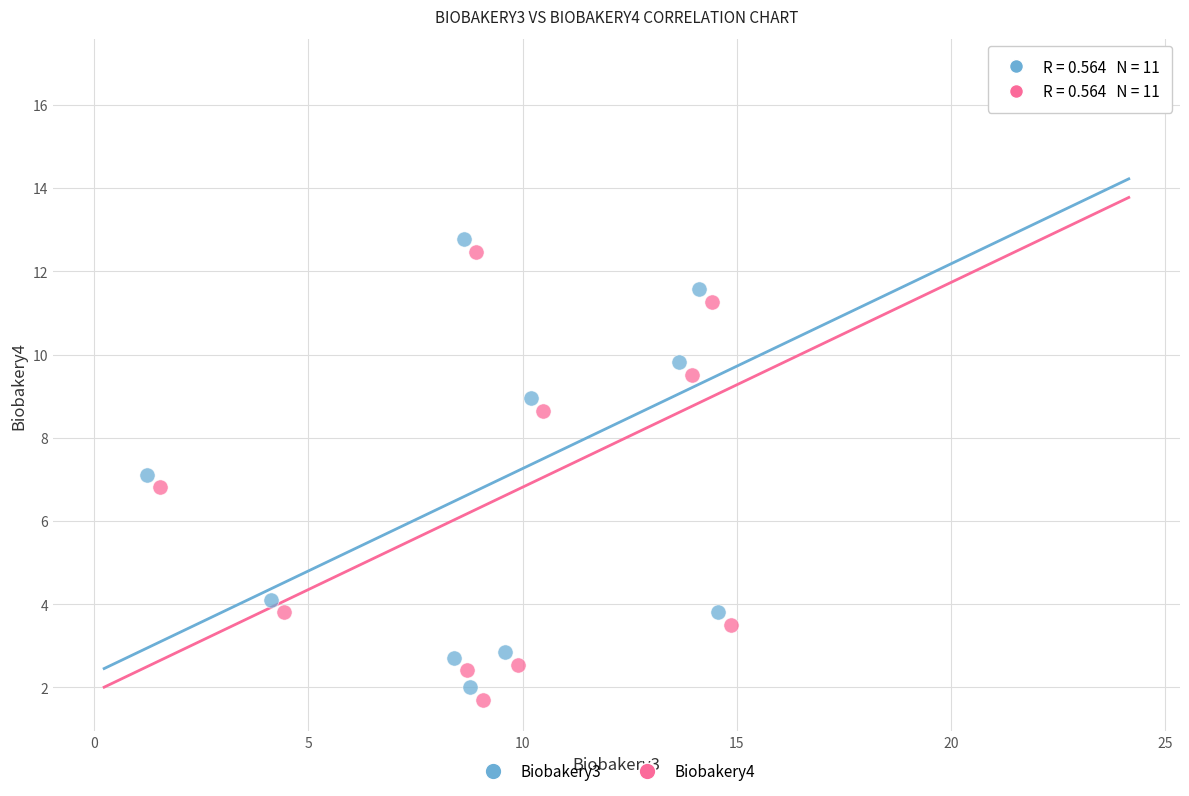

What are all the series names shown in the legend?

Biobakery3, Biobakery4